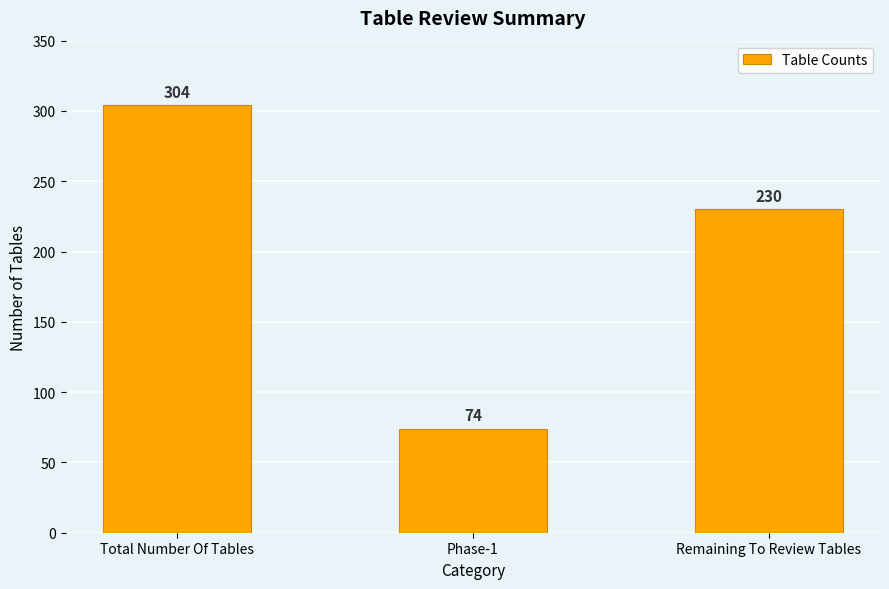

Where is the data nearest to the value 189?

Remaining To Review Tables